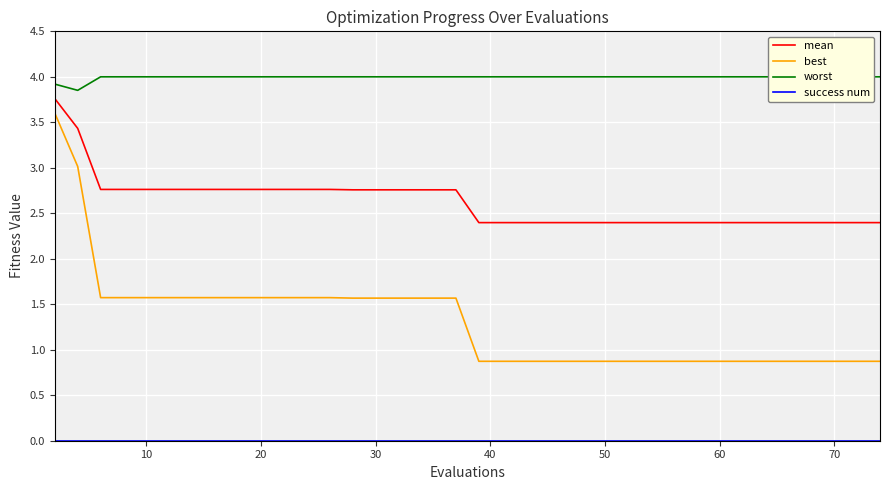

True or false: mean and best cross at least once.

False